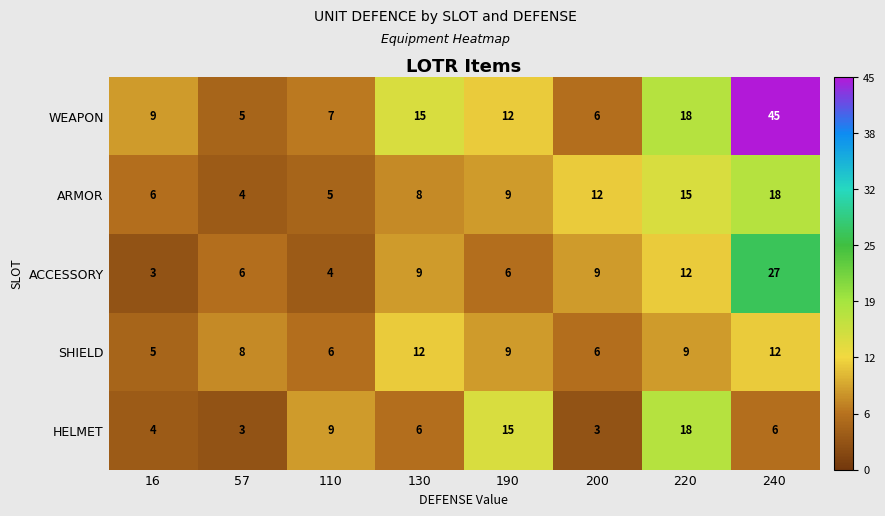

What is the spread (max minus min) of values at 240?

39